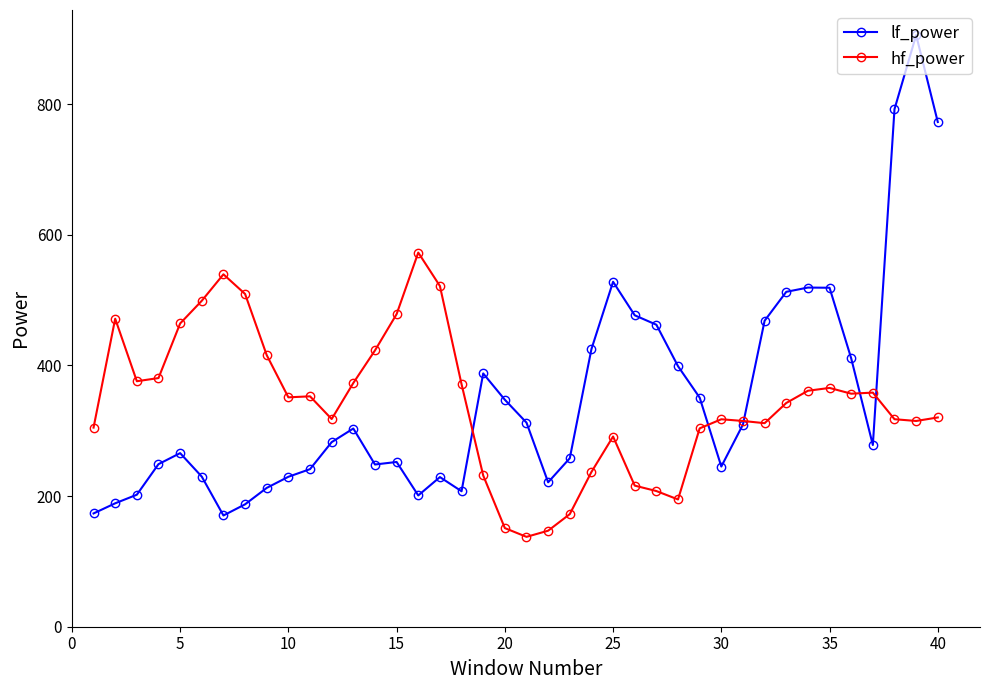

At how many categories does at least one series exceed 763?

3